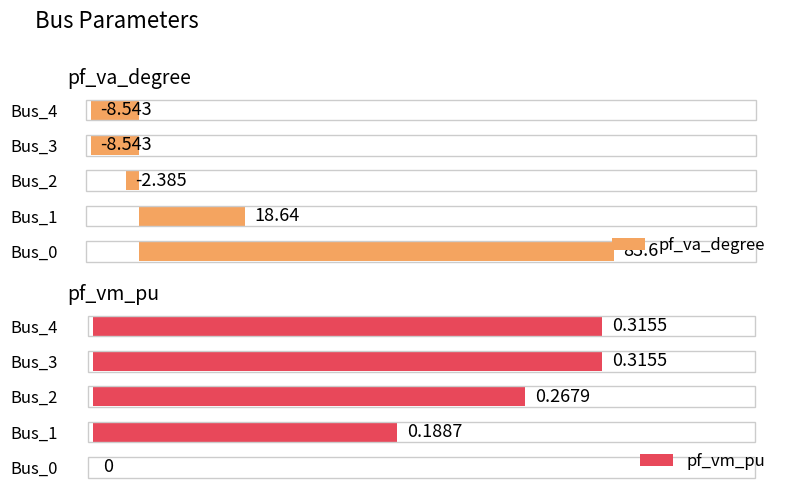

How many data points in pf_va_degree are less than -2?

3